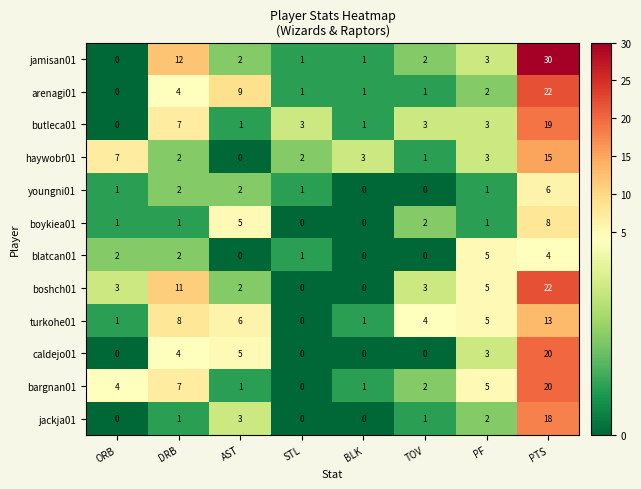

Is it true that boshch01 equals 9 at PF?

False